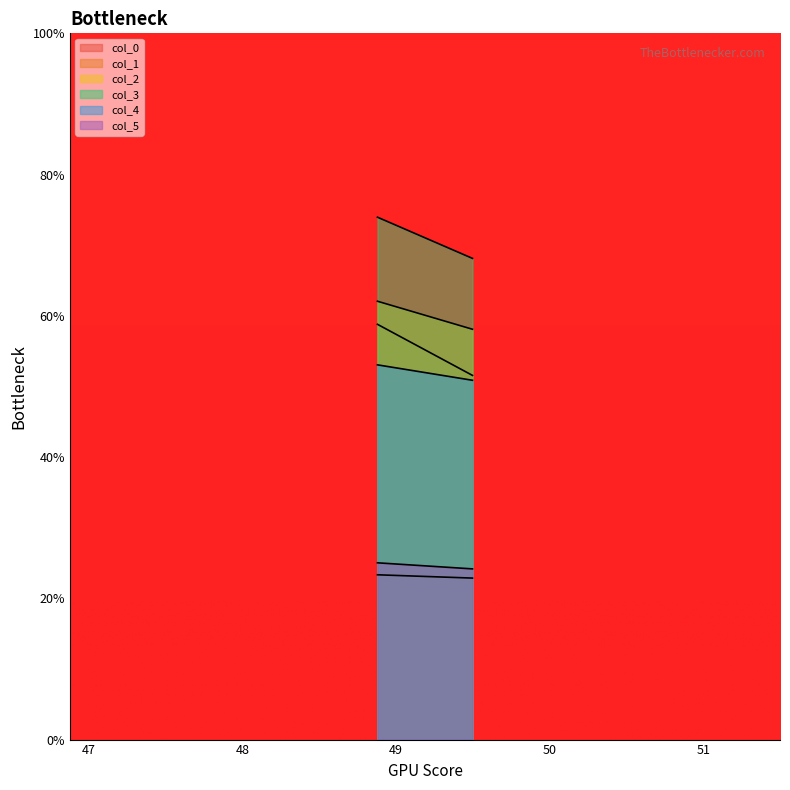

What is the minimum value for col_2?

58.1